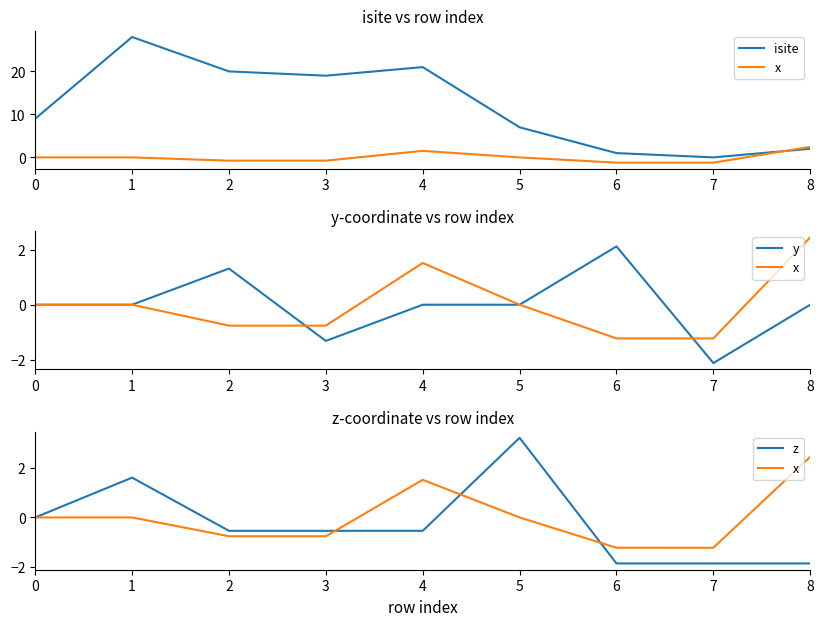

What is the minimum value for y?

-2.1